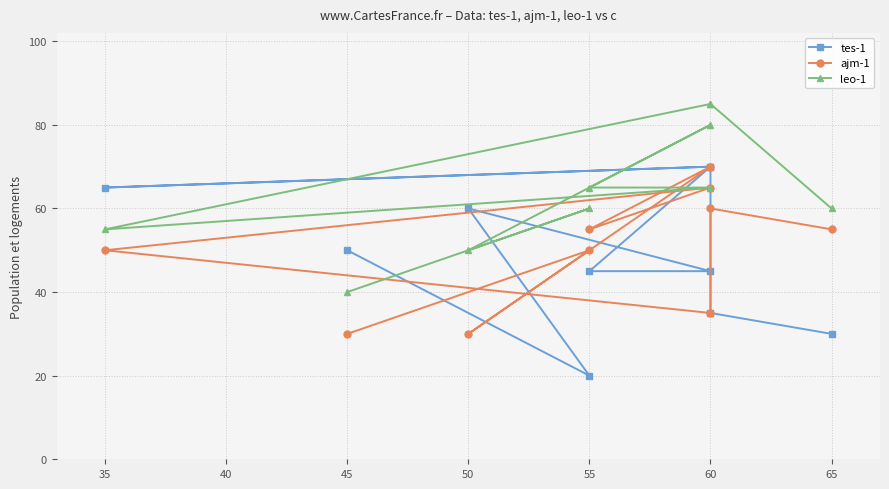

How many times do tes-1 and ajm-1 cross each other?

5